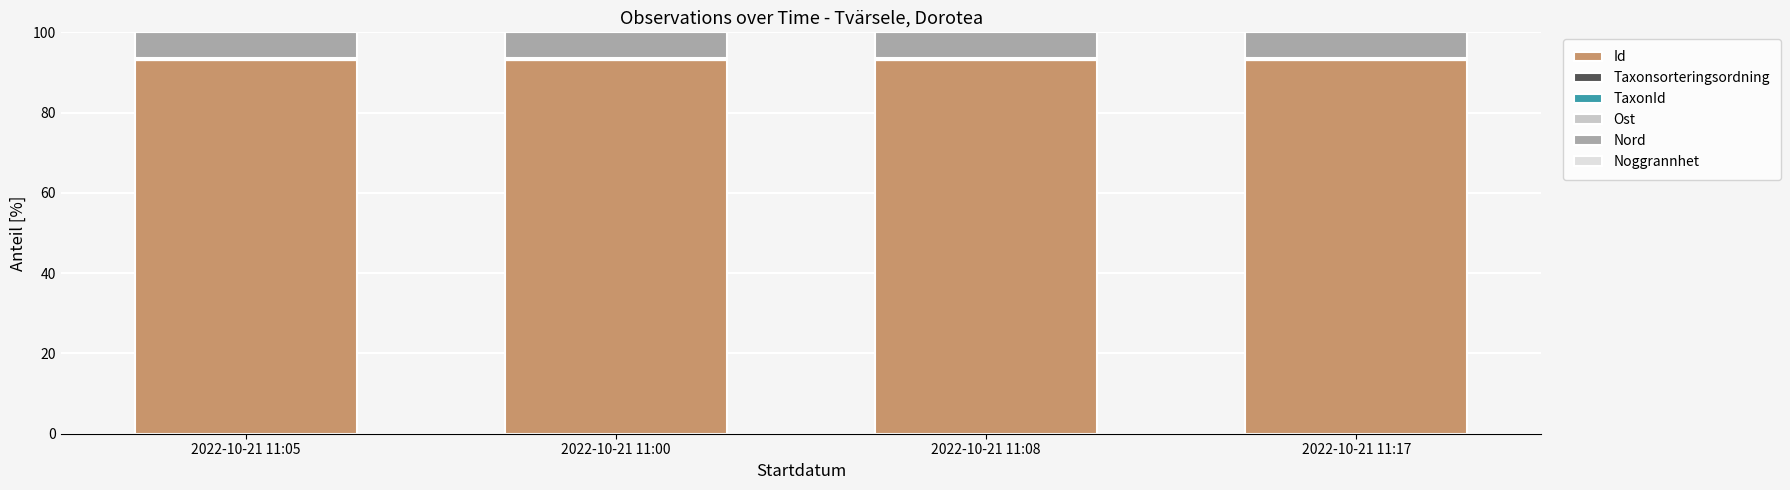

True or false: Id has a value of 45.7 at 2022-10-21 11:08.

False